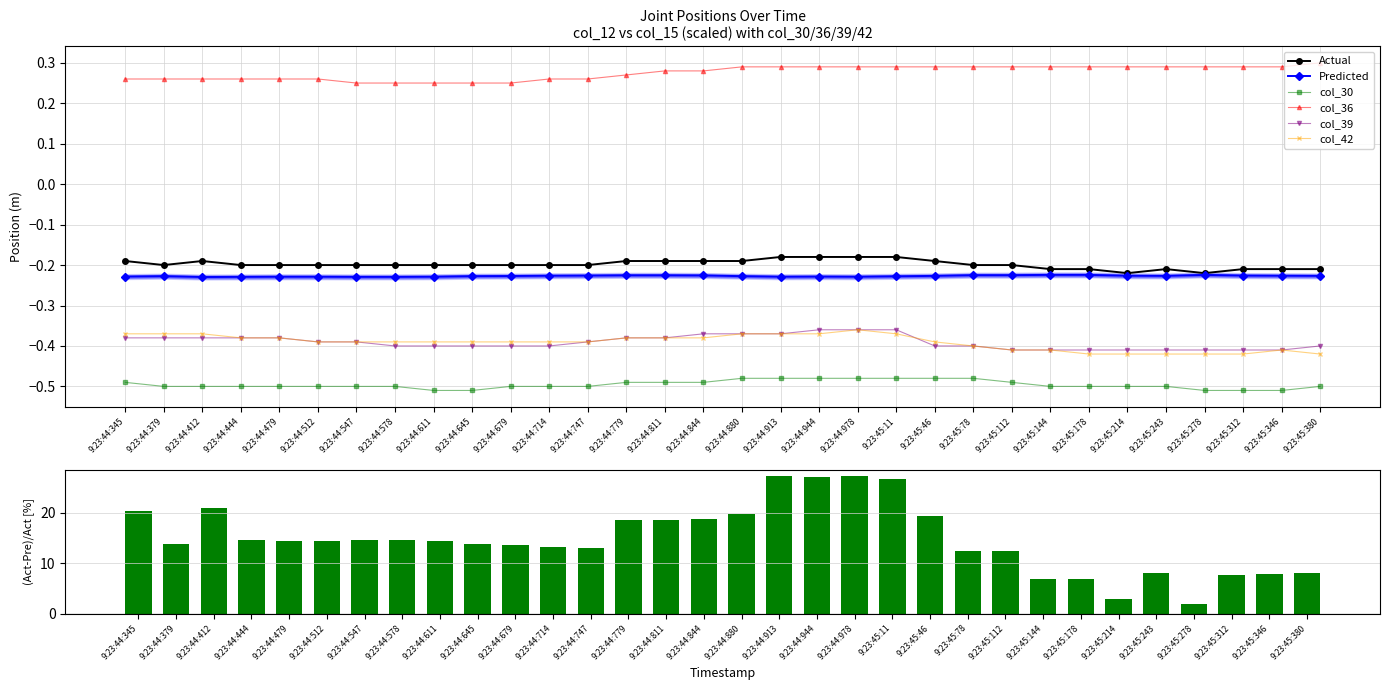

True or false: col_39 has a value of -0.7 at 9:23:44:811.

False